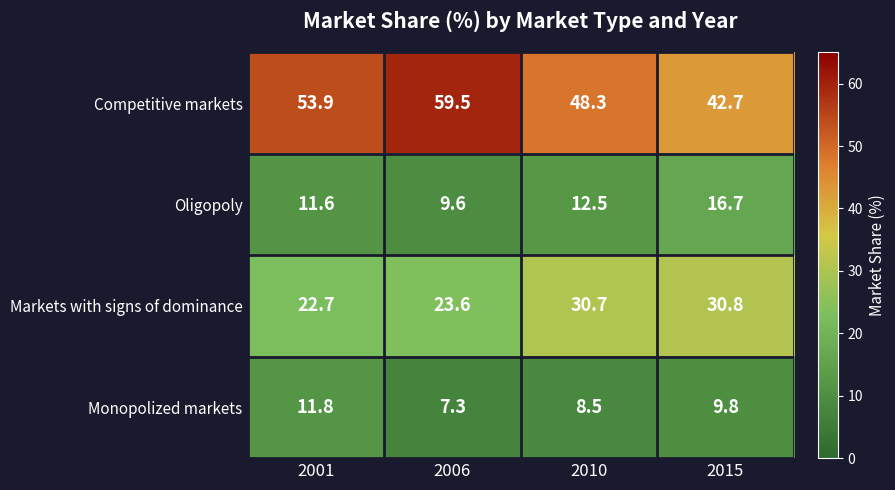

Rank the series at 2010 from highest to lowest value.

Competitive markets, Markets with signs of dominance, Oligopoly, Monopolized markets